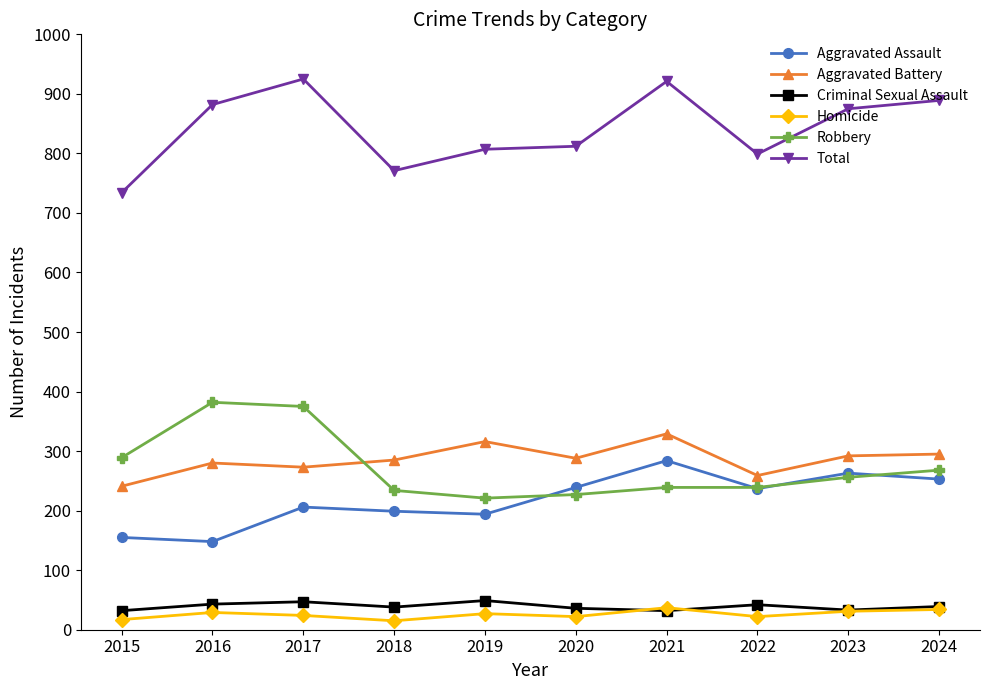

What is the difference between the highest and lowest values at 2019?

780